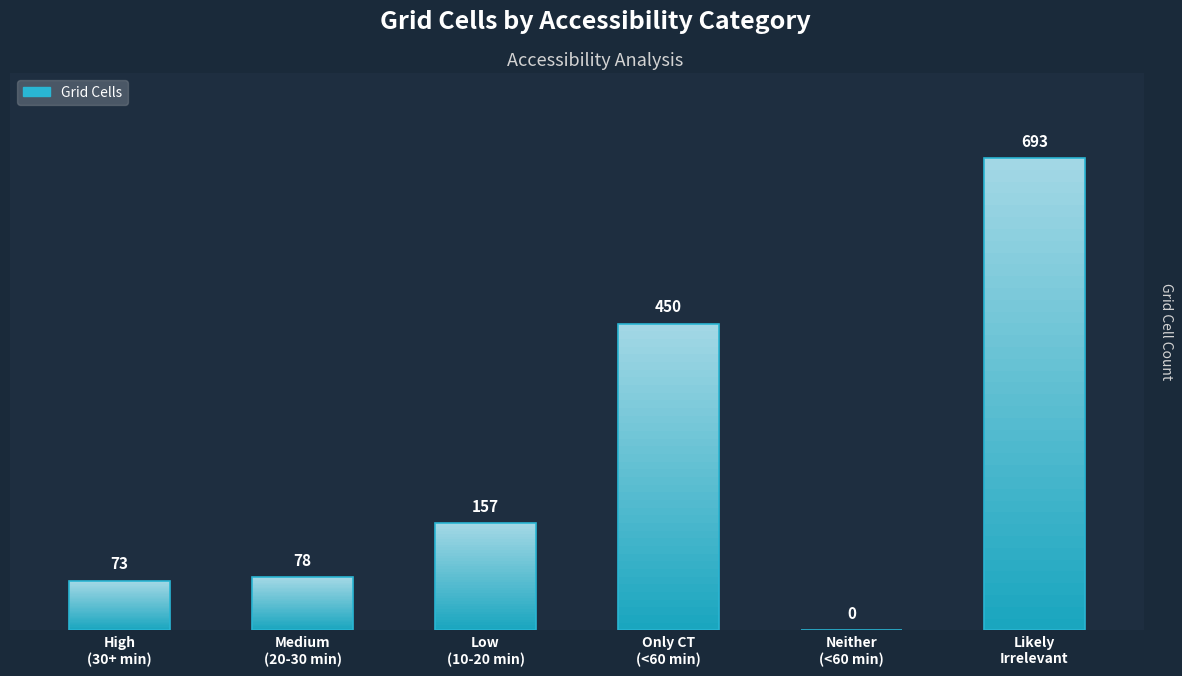

How many values are above zero?

5